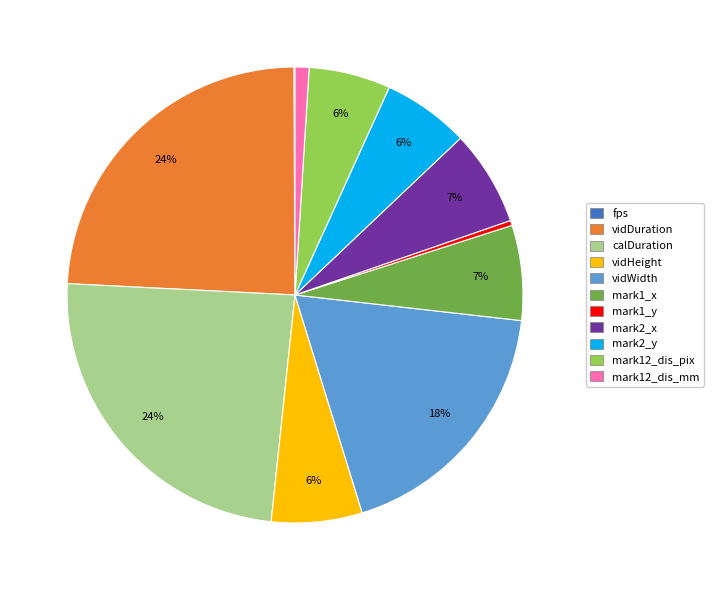

Is the sum of mark1_y and vidDuration greater than half?

No